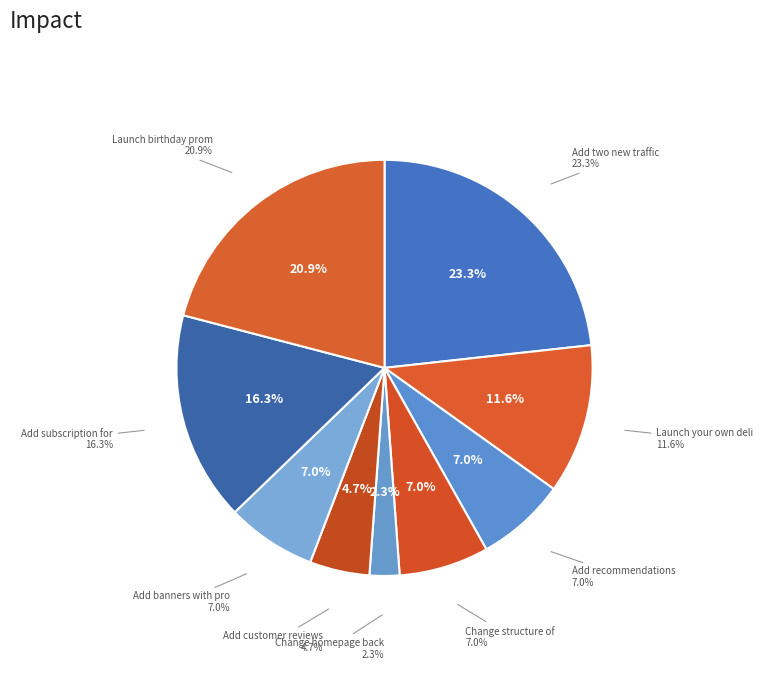

Does any single category account for the majority?

No